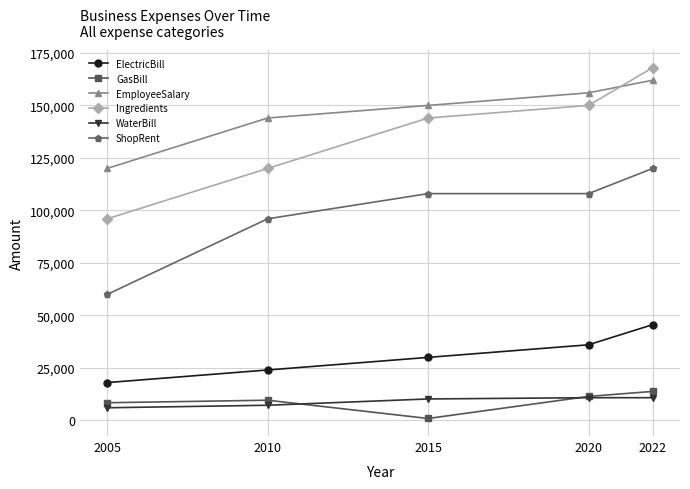

True or false: Ingredients and GasBill intersect in this chart.

False